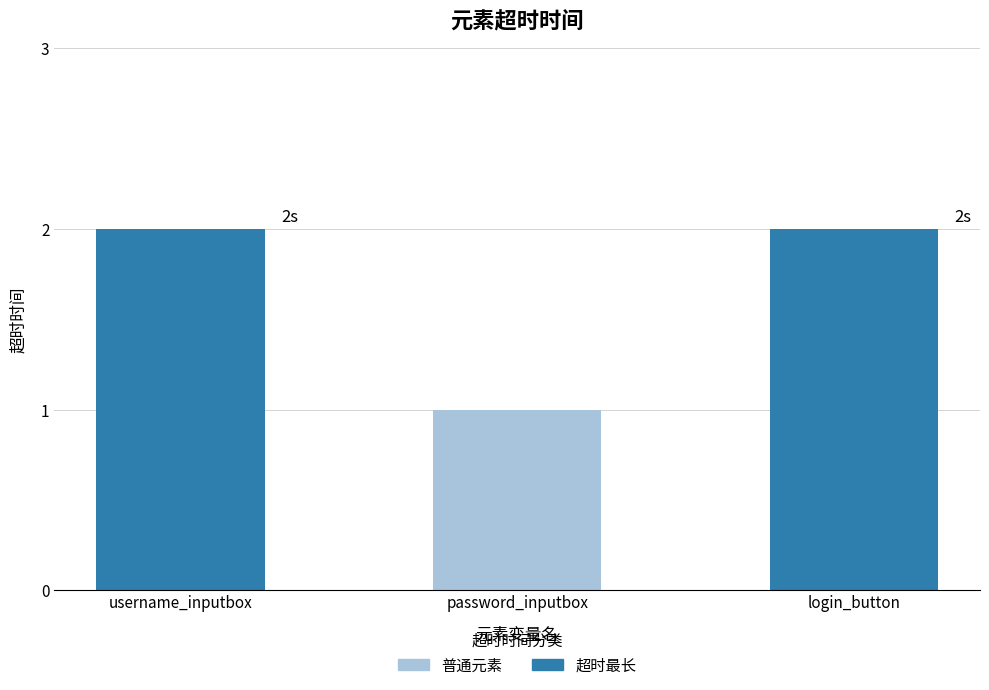

What is the label of the 3rd bar from the right?

username_inputbox